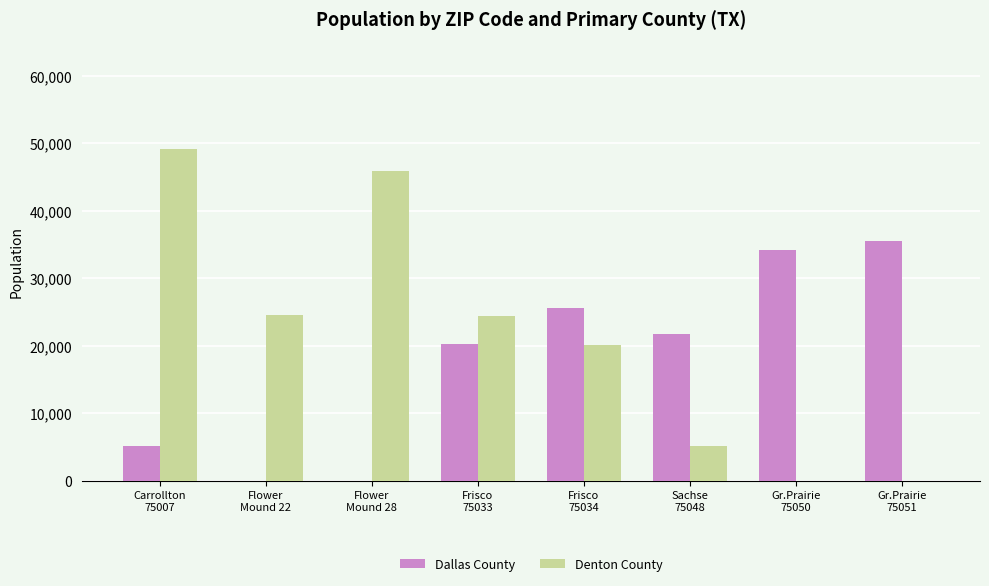

Are the bars horizontal?

No